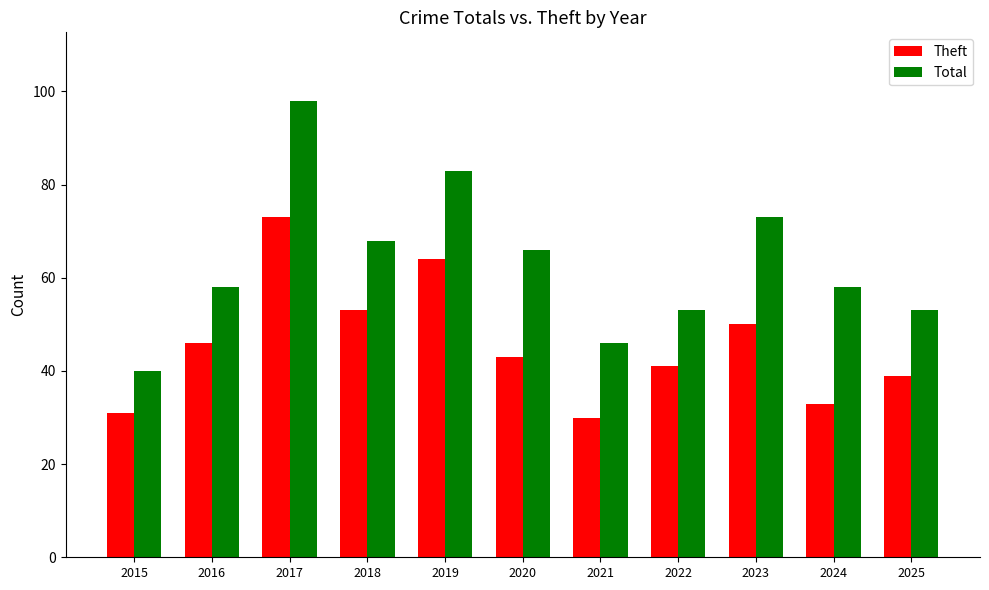

Is the value of Total at 2017 greater than the value of Theft at 2022?

Yes